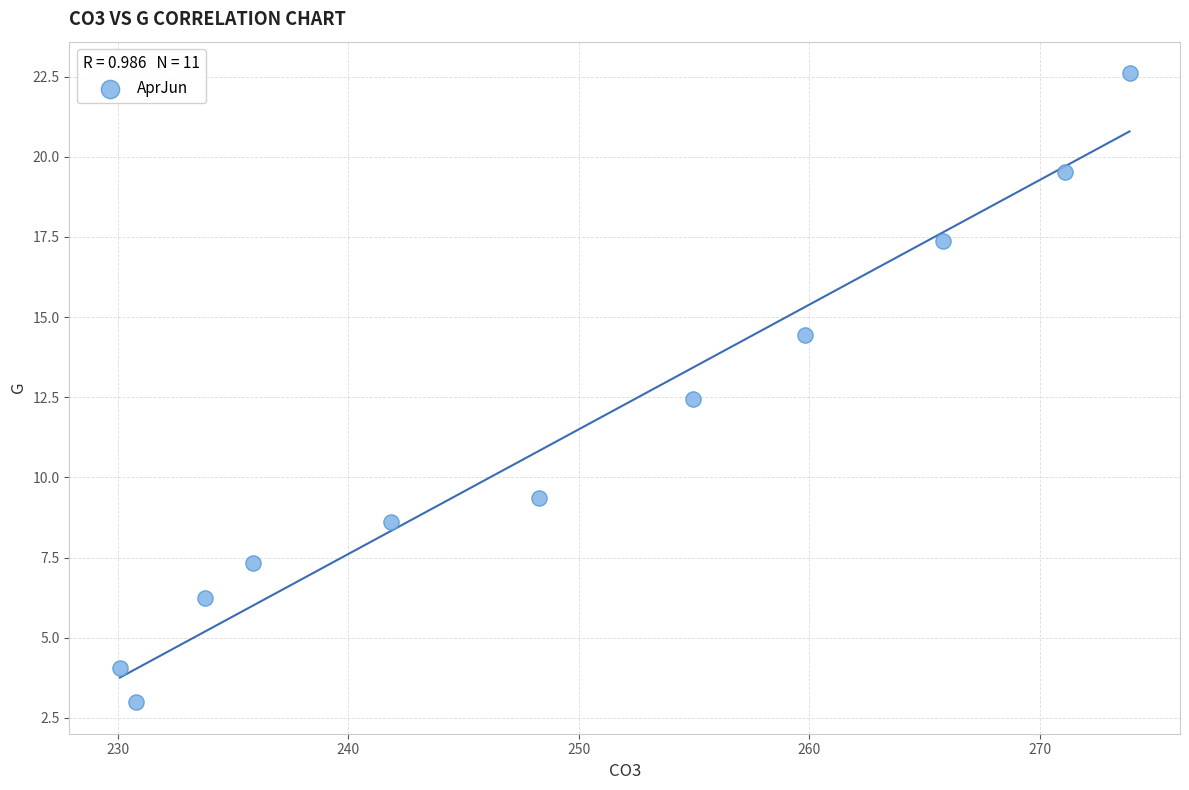

What is the average Y value?

11.4